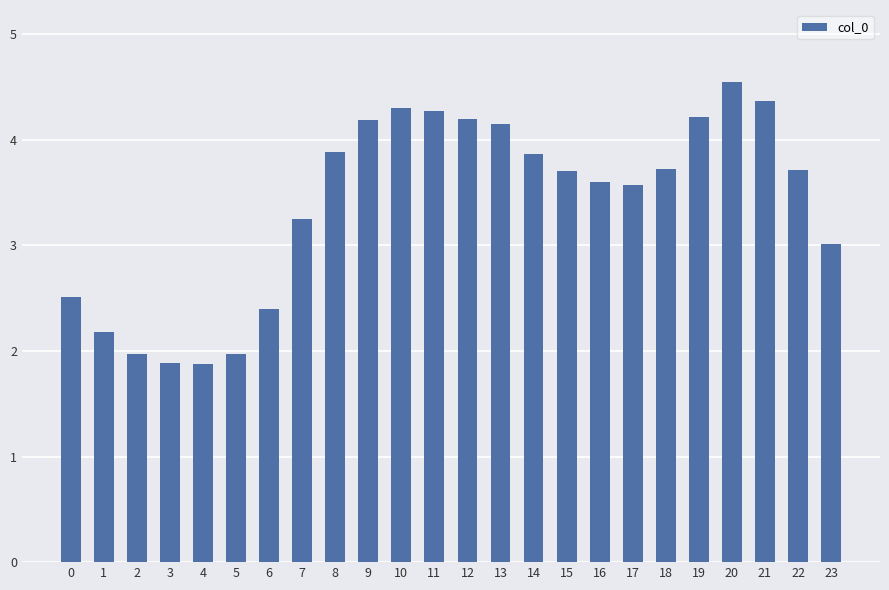

Is it true that the value at 16 is 3.6?

True